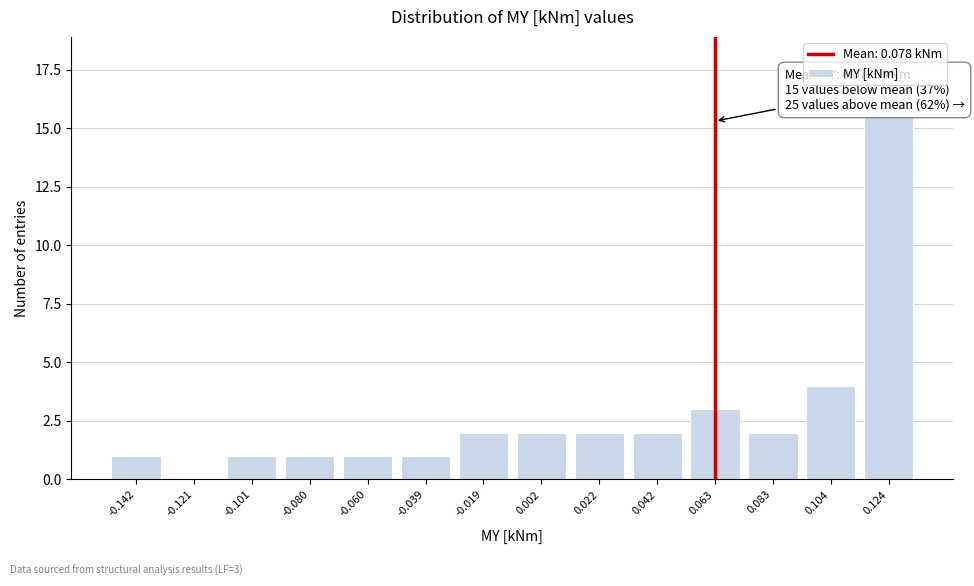

What is the maximum value shown in the chart?

18